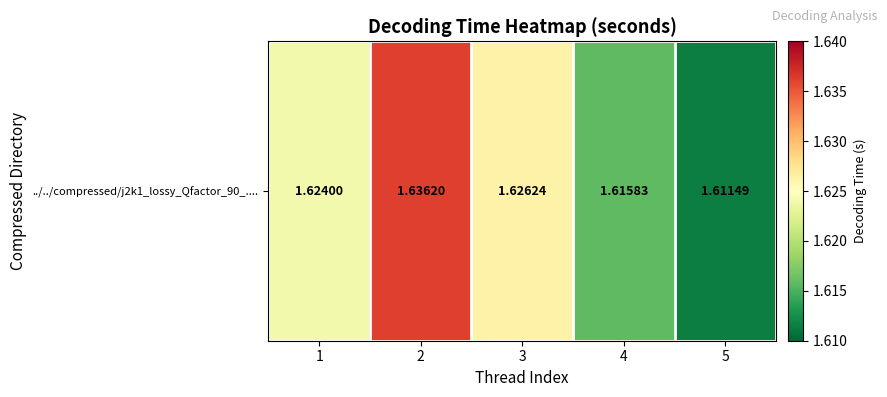

List the labels in order of value, smallest first.

5, 4, 1, 3, 2